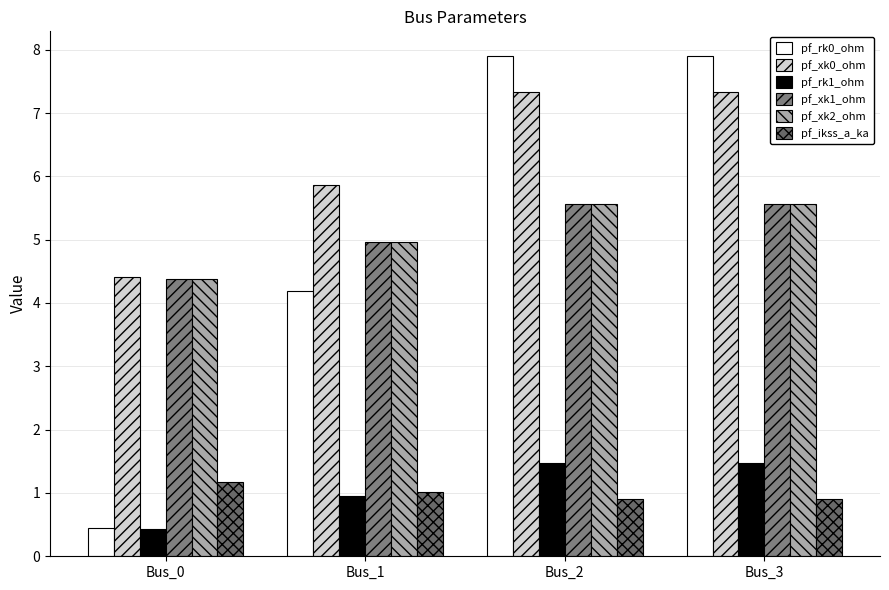

Where does the pf_xk0_ohm series first go above 7?

Bus_2